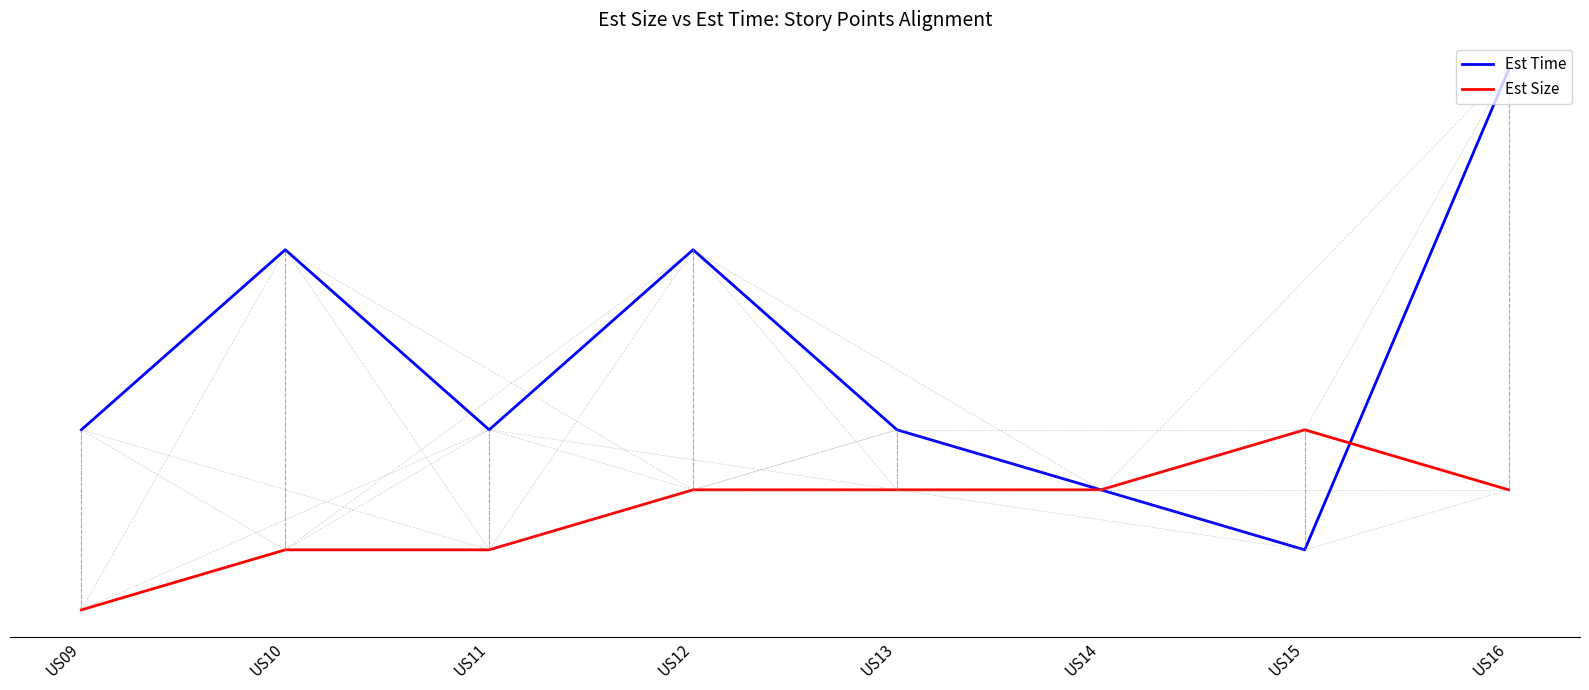

What is the difference between the maximum and second lowest values in the Est Time series?

35